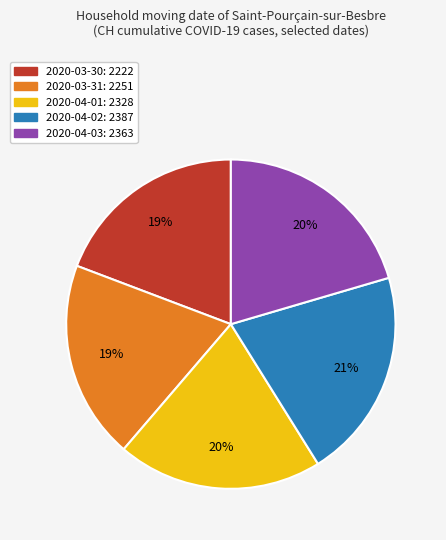

Which has a higher value, 2020-04-02 or 2020-04-01?

2020-04-02